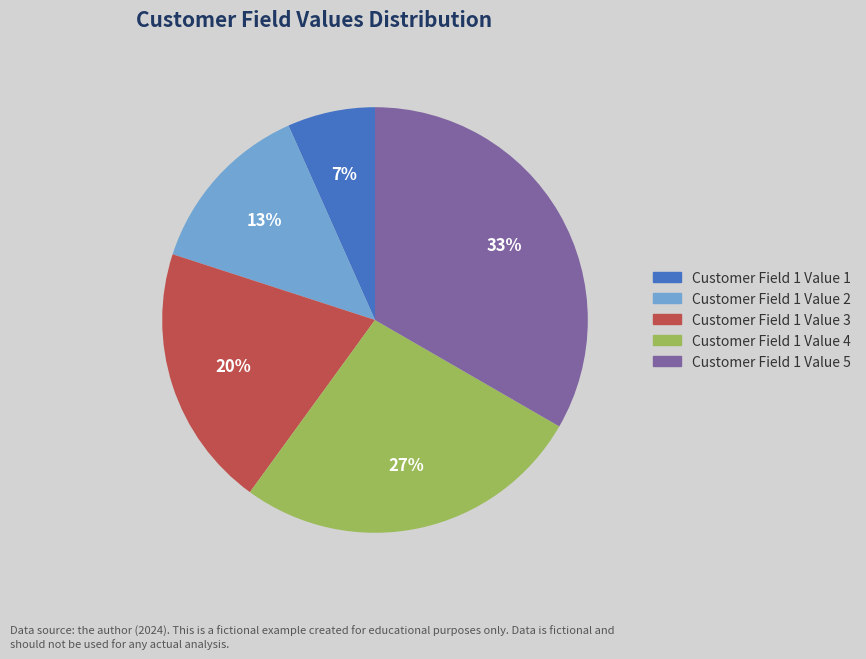

Does any single category account for the majority?

No